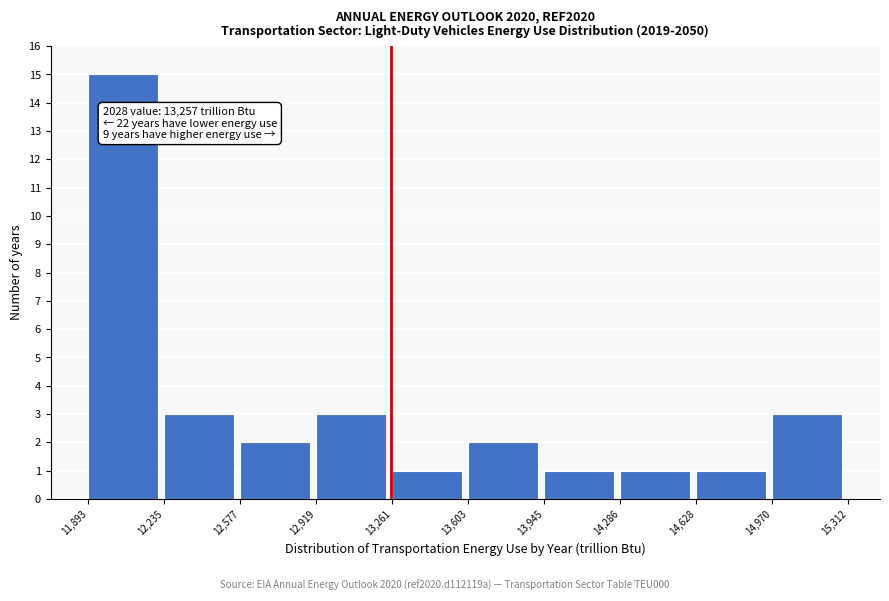

Which range on the x-axis has the tallest bar?

11,893 to 12,235